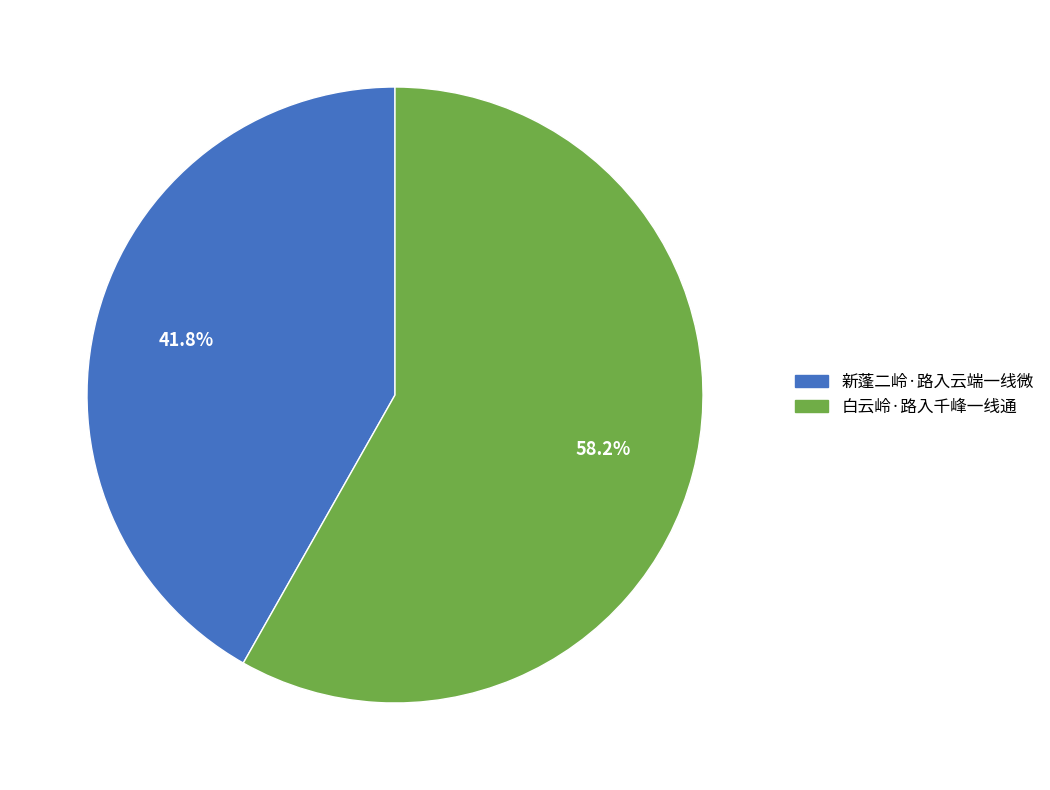

Which has a higher value, 白云岭·路入千峰一线通 or 新蓬二岭·路入云端一线微?

白云岭·路入千峰一线通